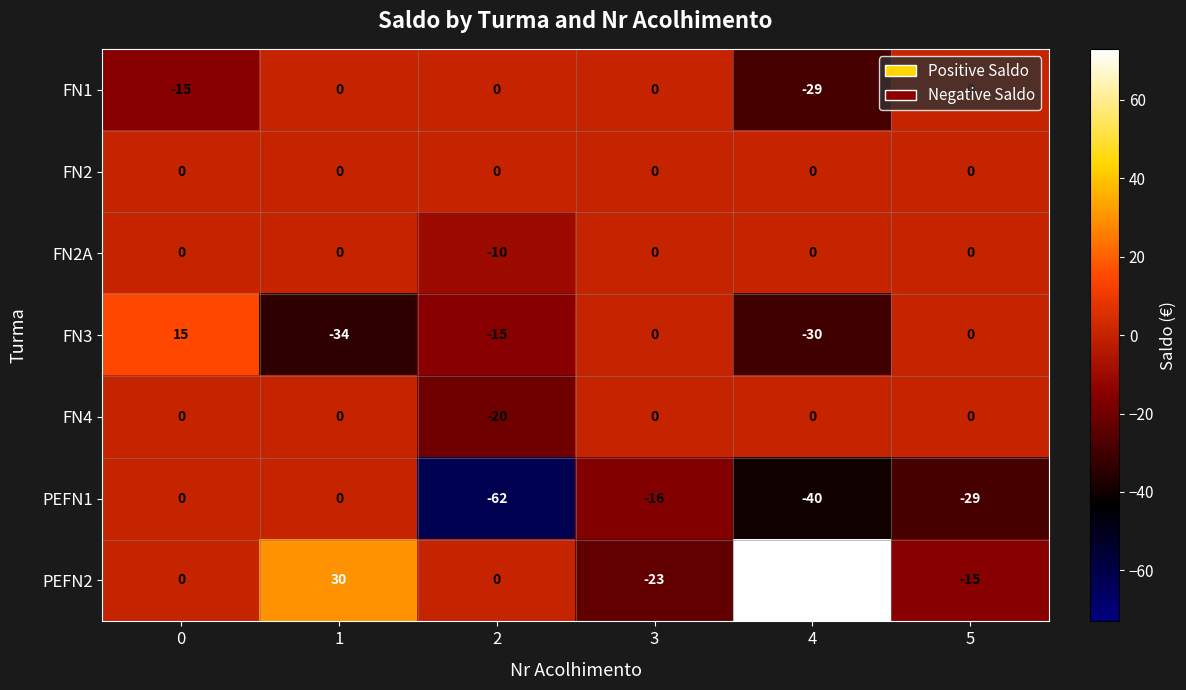

Which series has the largest total across all categories?

PEFN2